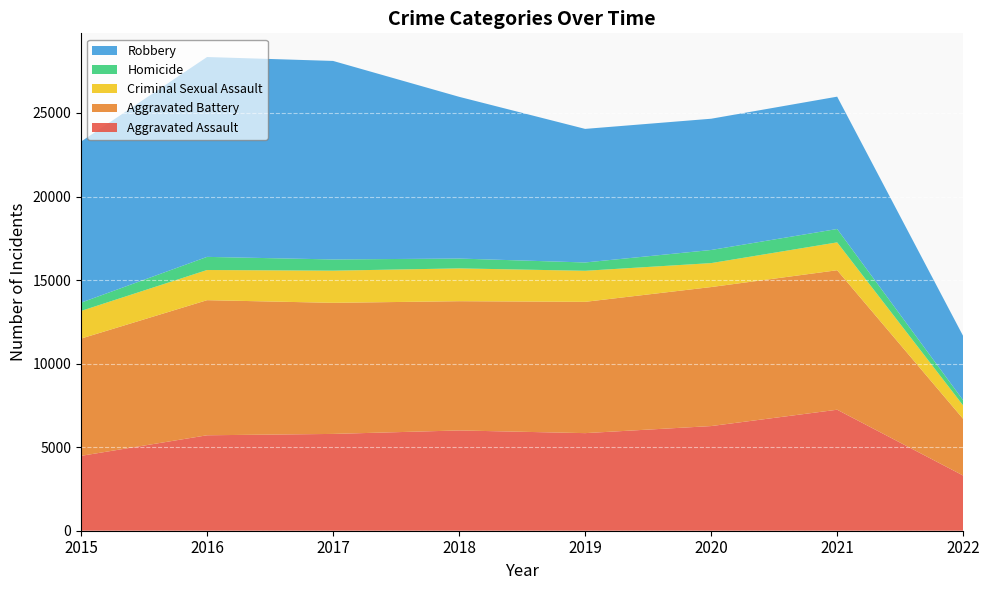

Reading left to right, list all the values displayed in this chart.

Aggravated Assault: 4480	5712	5793	6001	5840	6263	7241	3301
Aggravated Battery: 7018	8085	7845	7735	7857	8319	8348	3390
Criminal Sexual Assault: 1654	1805	1924	1963	1858	1433	1667	801
Homicide: 496	786	672	589	498	785	801	313
Robbery: 9638	11960	11880	9679	7994	7855	7919	3843